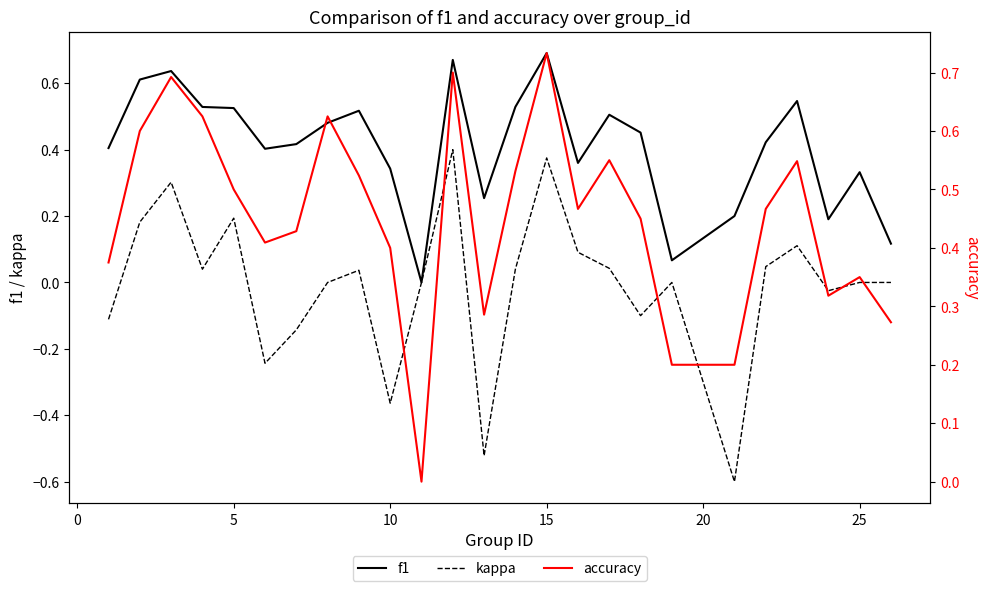

How many values in kappa are above zero?

12